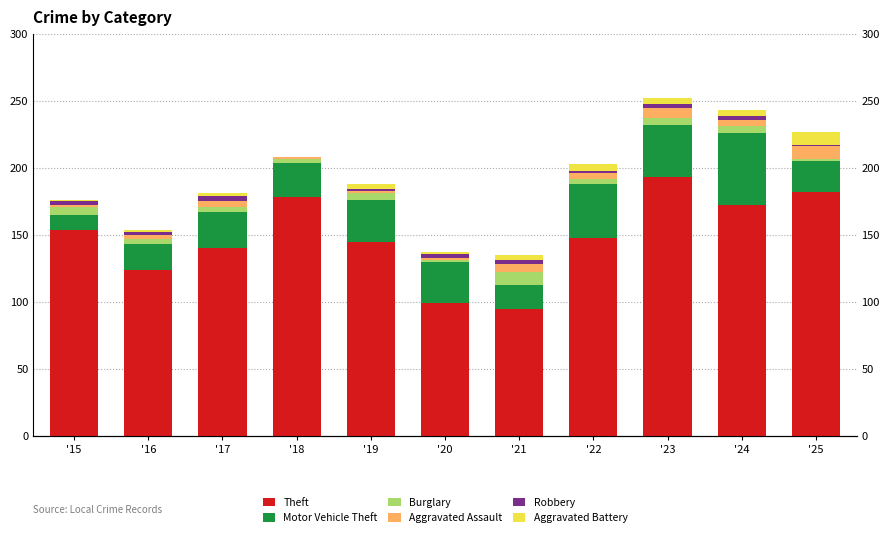

What is the average value of the Theft series?

148